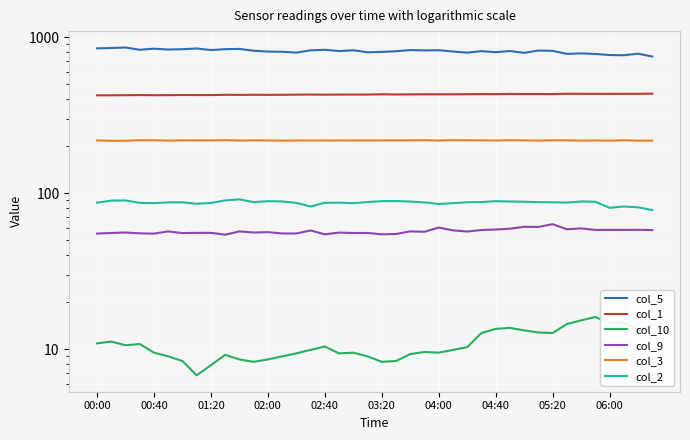

How many interior local peaks does the col_10 series have?

9